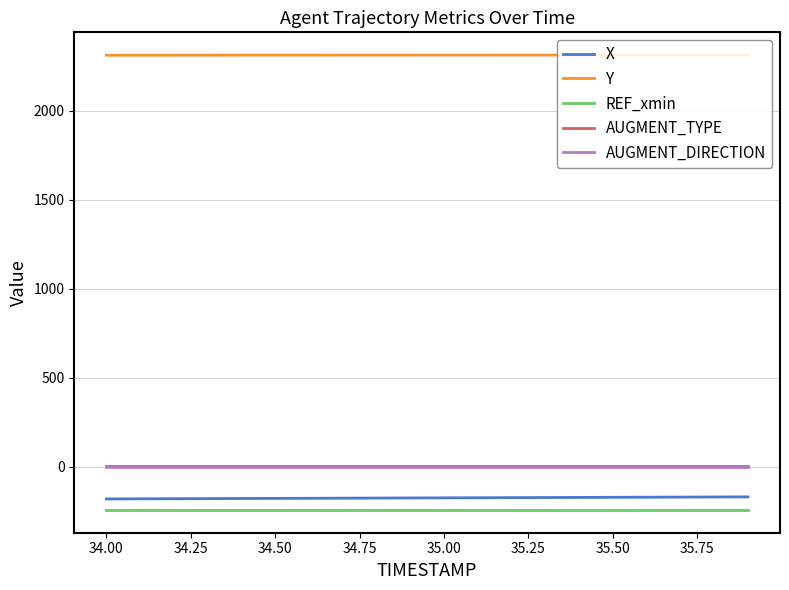

What is the maximum value shown in the chart?

2312.2